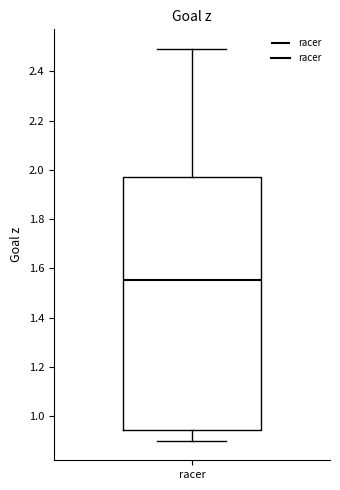

Transcribe this box plot: give where the median line is, the range the box spans, and where the two whiskers end, as read against the y-axis. The values are not printed on the chart, so give them approximately, as read against the axis.

median 1.56, box 0.94 to 1.96, whiskers 0.90 to 2.50